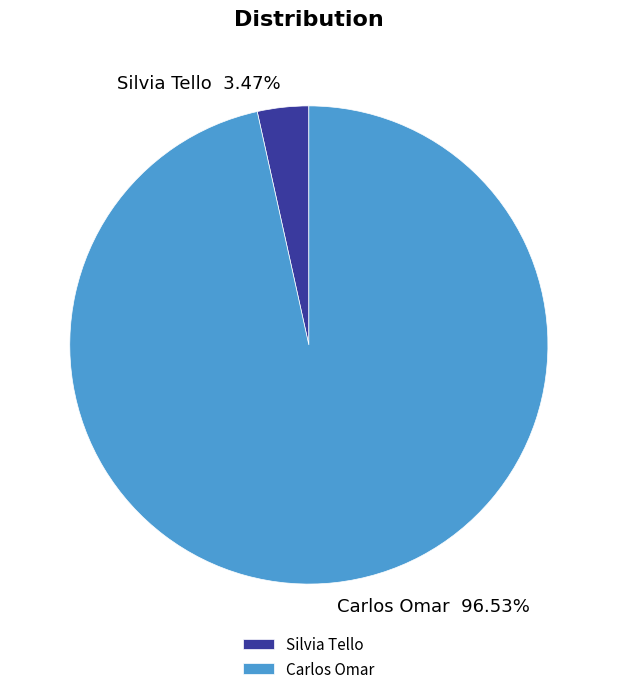

What percentage is NOT represented by Carlos Omar?

3.5%